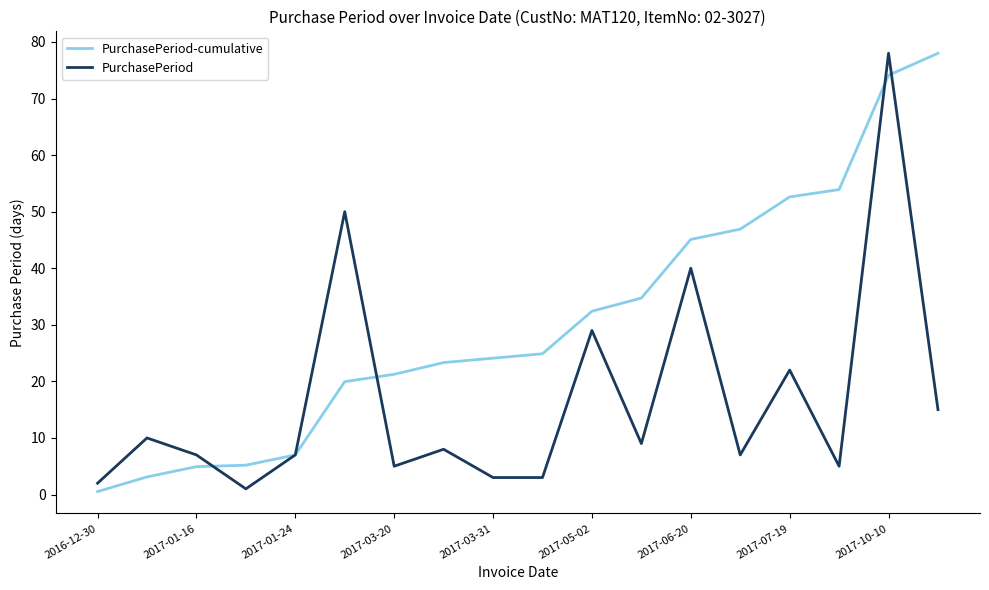

Which series has the largest total across all categories?

PurchasePeriod-cumulative